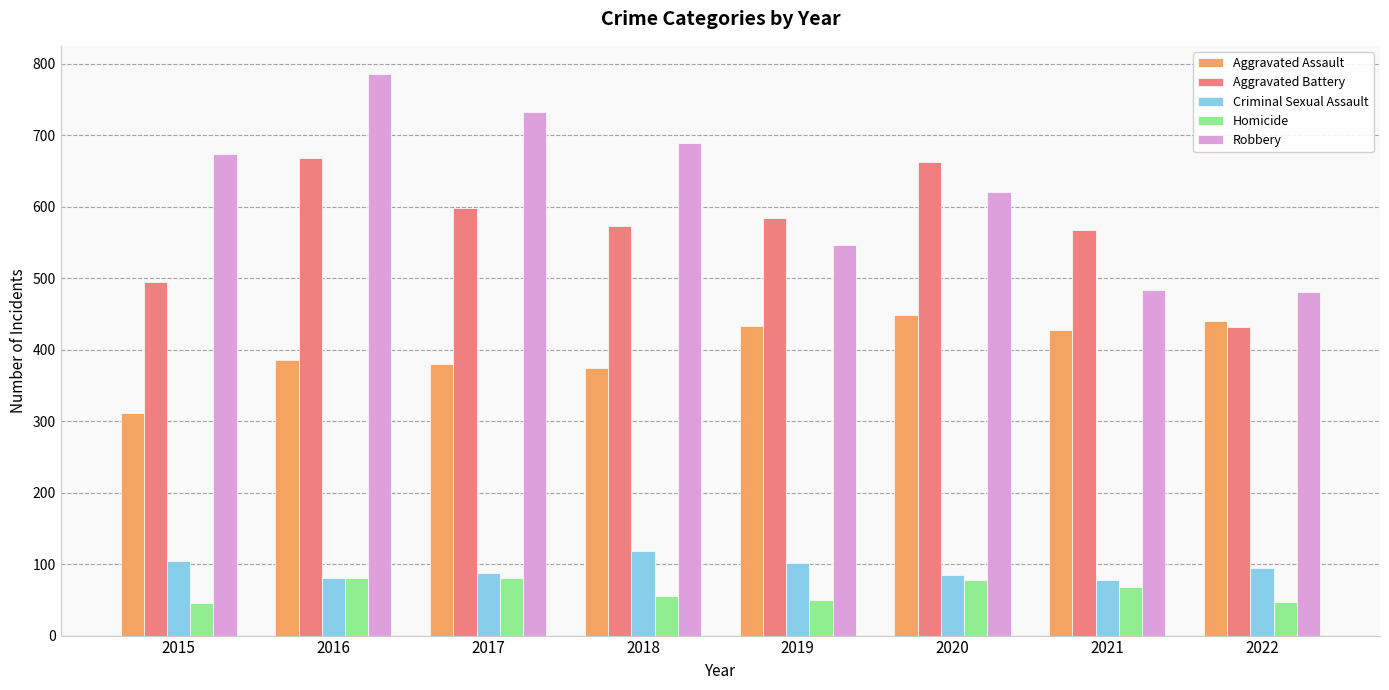

At which label is Robbery closest to 633?

2020